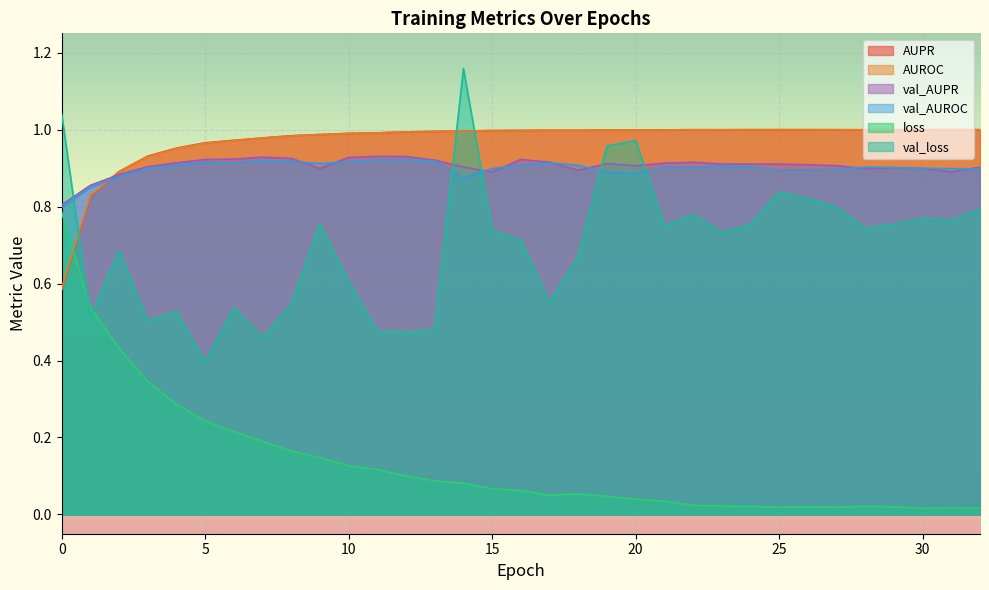

Where is the first local minimum for AUPR?

21